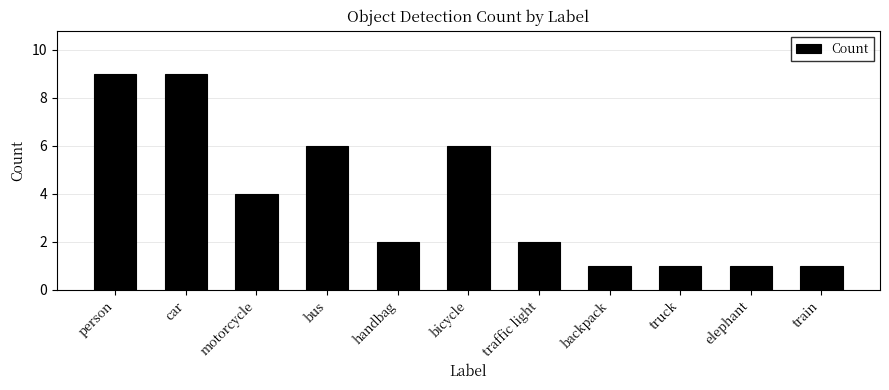

What position from the left is handbag?

5